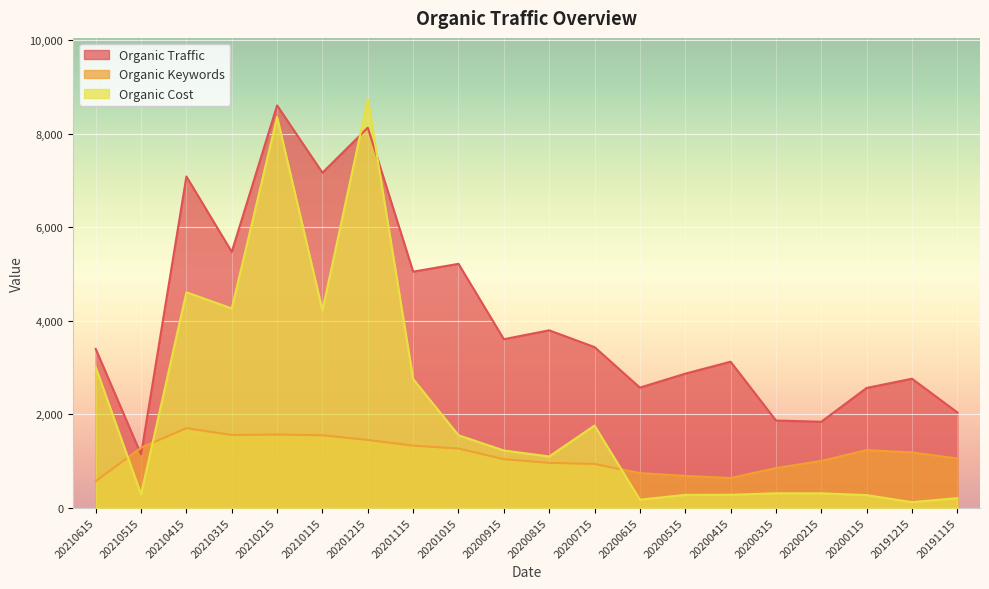

How many lines are shown in the chart?

3